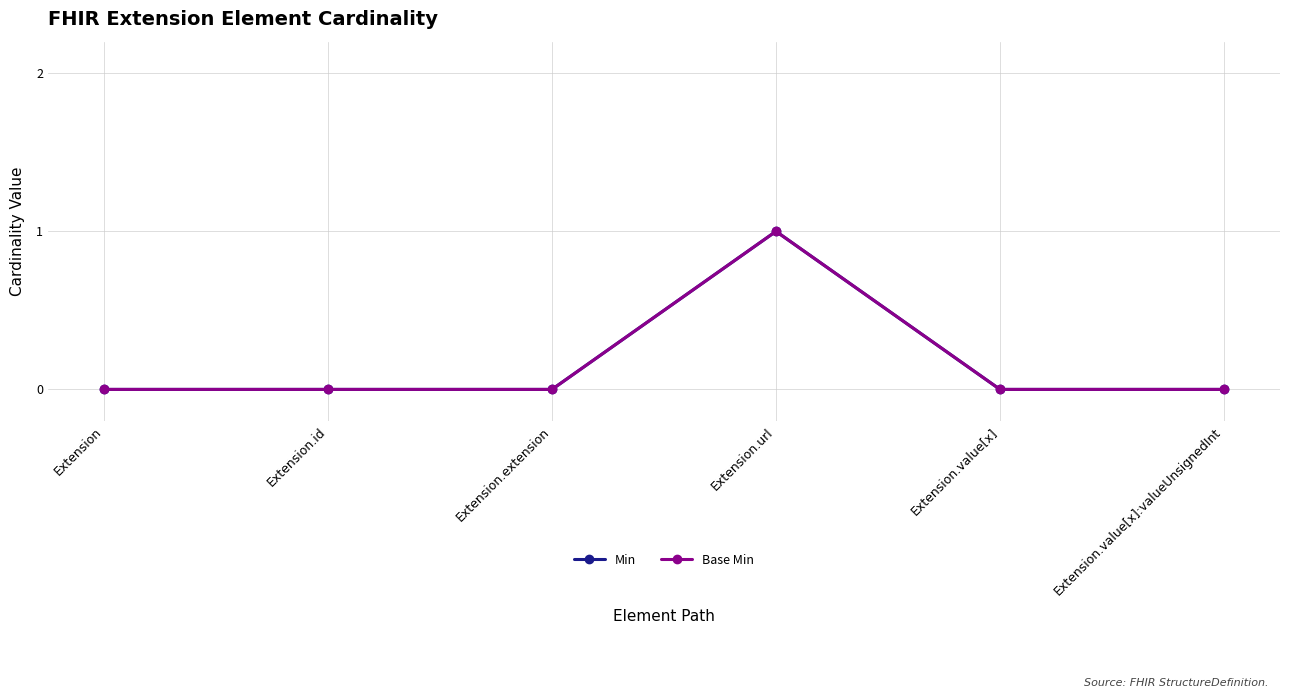

Reading left to right, transcribe all the data shown in this chart.

Min: 0	0	0	1	0	0
Base Min: 0	0	0	1	0	0